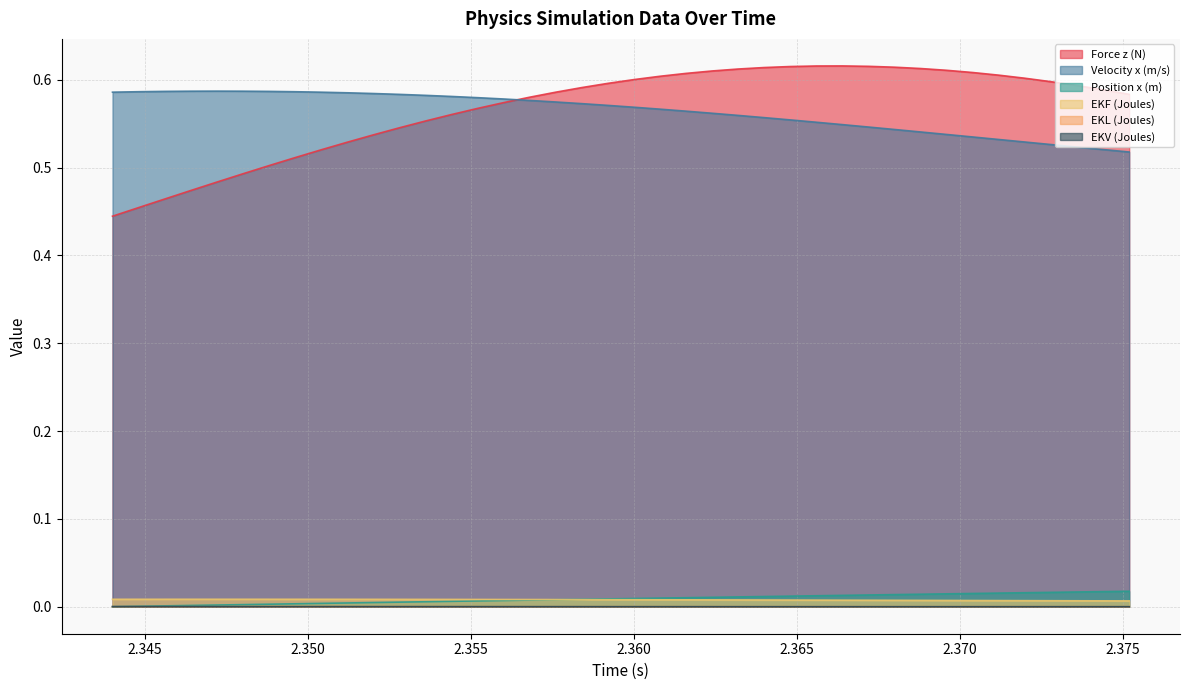

What is the greatest value displayed?

0.6